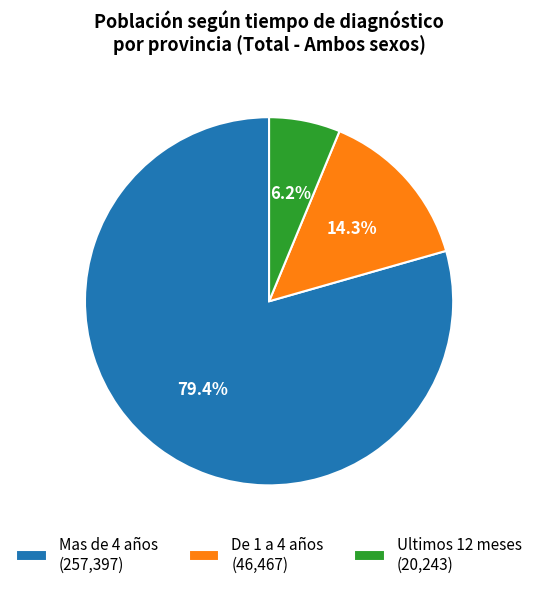

Which category has the smallest portion of the pie?

Ultimos 12 meses (20,243)